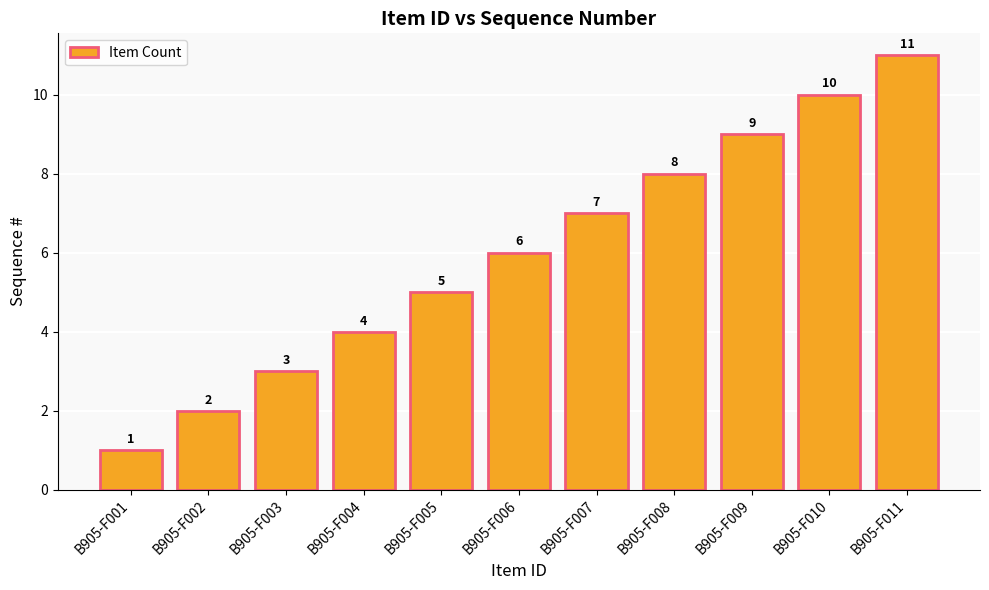

What is the average value?

6